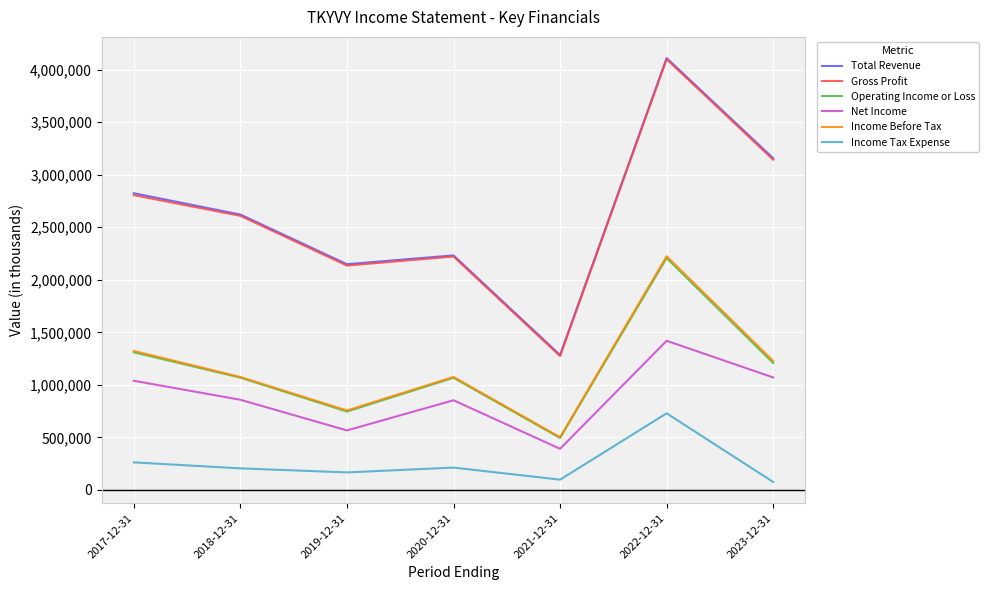

Where is the first local minimum for Operating Income or Loss?

2019-12-31